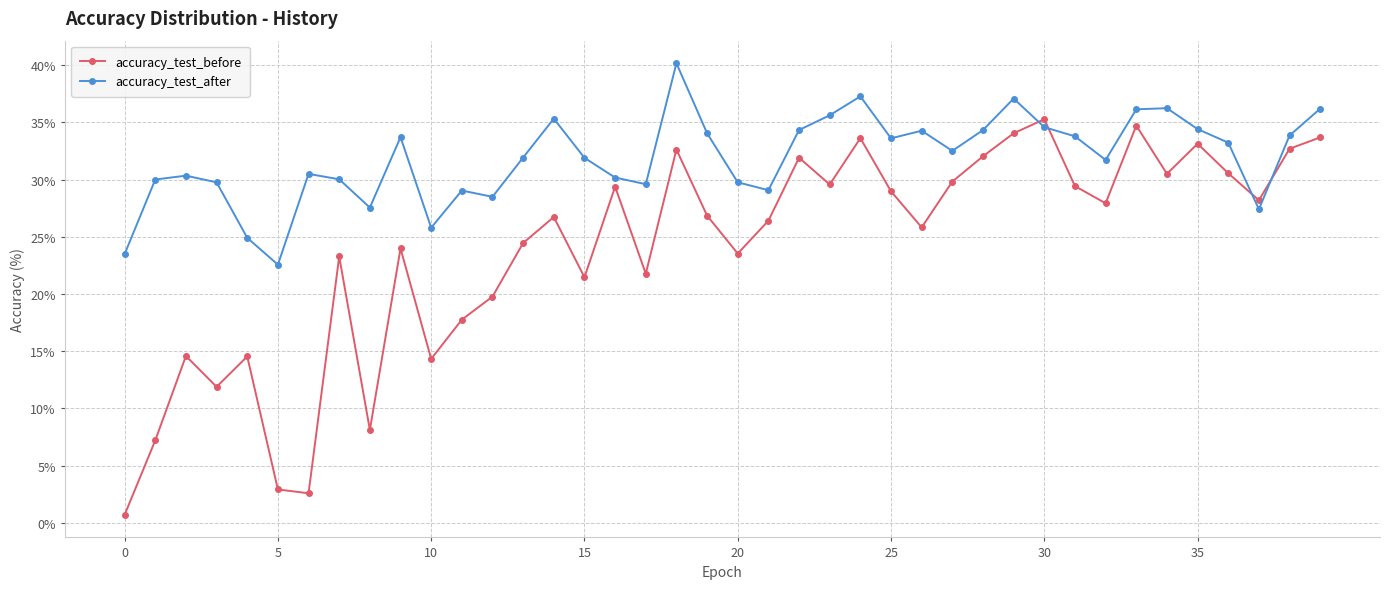

Rank the series by their average value, from highest to lowest.

accuracy_test_after, accuracy_test_before